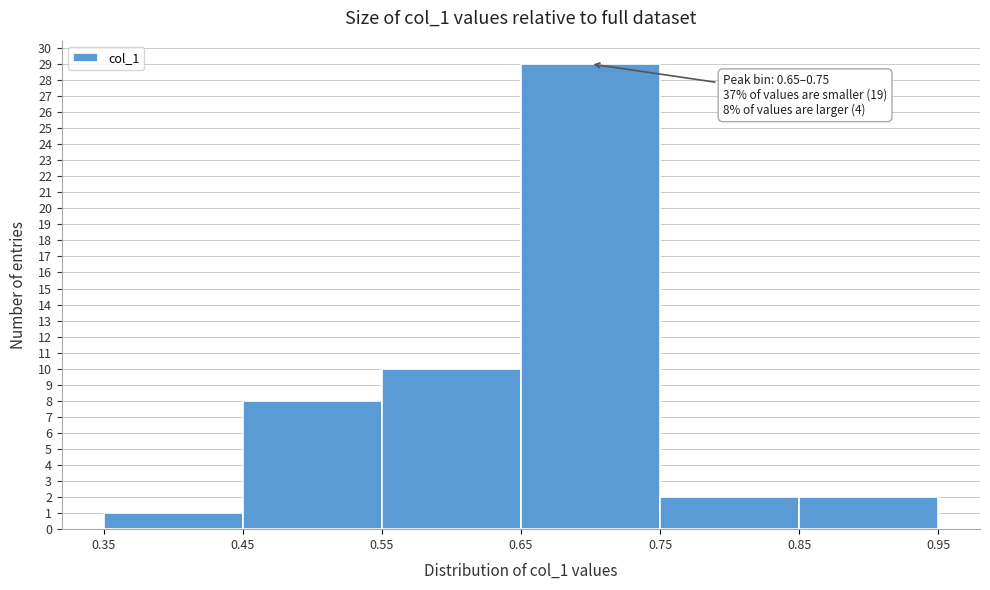

Over which range of the x-axis is the bar tallest?

0.65 to 0.75